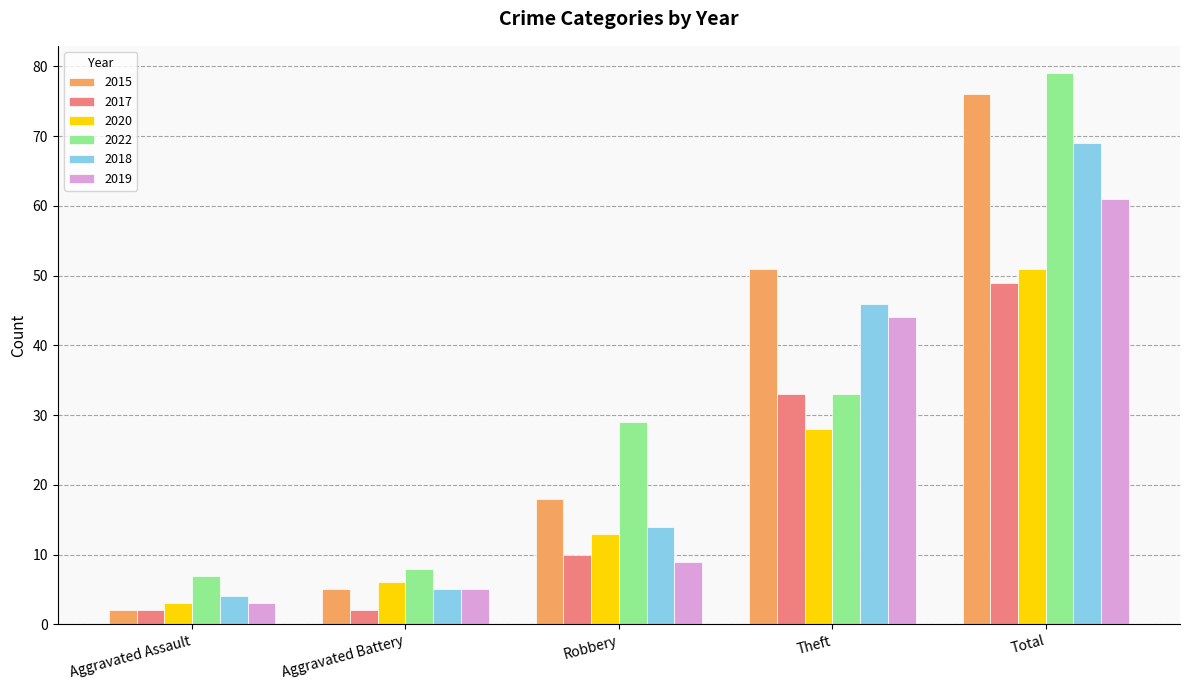

Reading left to right, what are all the values shown in this chart?

2015: Aggravated Assault=2	Aggravated Battery=5	Robbery=18	Theft=51	Total=76
2017: Aggravated Assault=2	Aggravated Battery=2	Robbery=10	Theft=33	Total=49
2020: Aggravated Assault=3	Aggravated Battery=6	Robbery=13	Theft=28	Total=51
2022: Aggravated Assault=7	Aggravated Battery=8	Robbery=29	Theft=33	Total=79
2018: Aggravated Assault=4	Aggravated Battery=5	Robbery=14	Theft=46	Total=69
2019: Aggravated Assault=3	Aggravated Battery=5	Robbery=9	Theft=44	Total=61